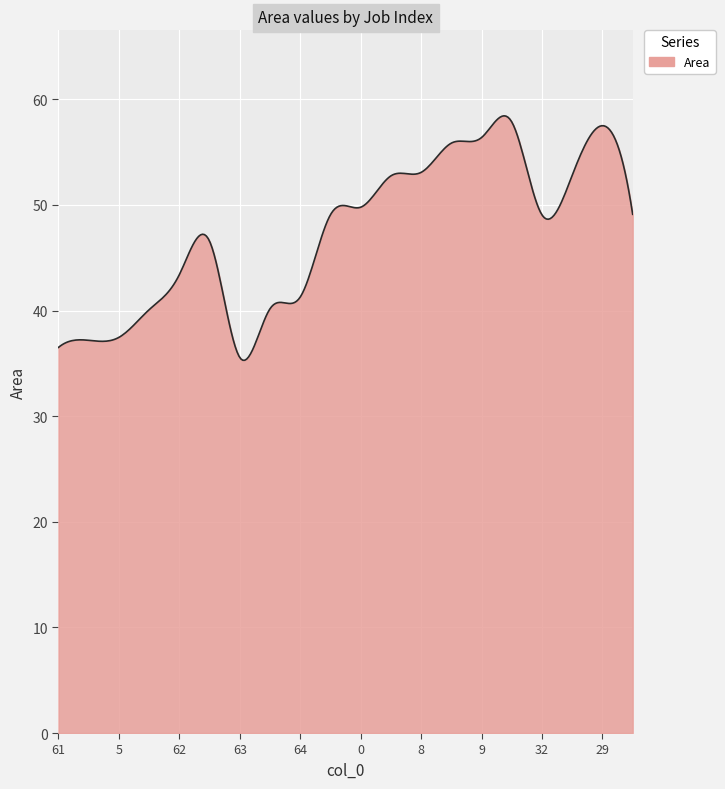

What is the maximum value shown in the chart?

58.4